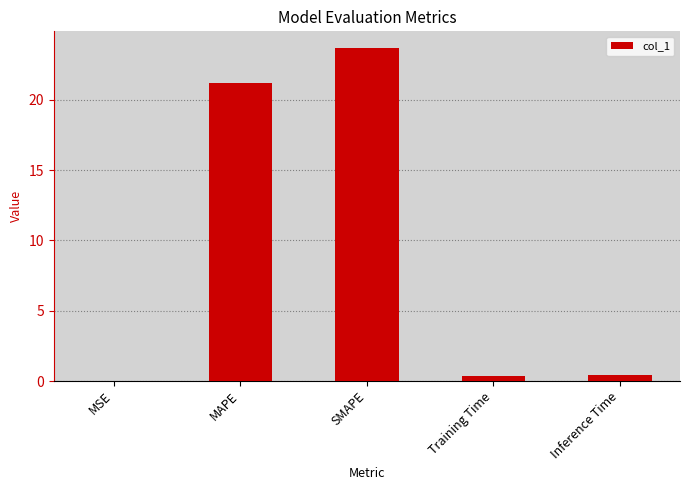

Are the bars horizontal?

No